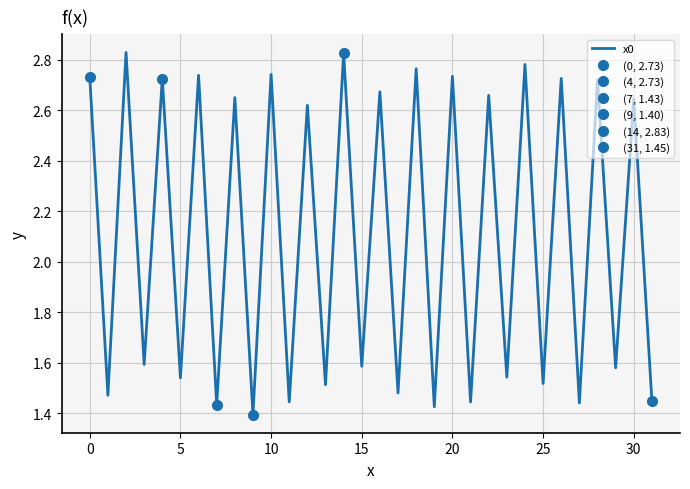

At which category does the chart reach its minimum across all series?

9